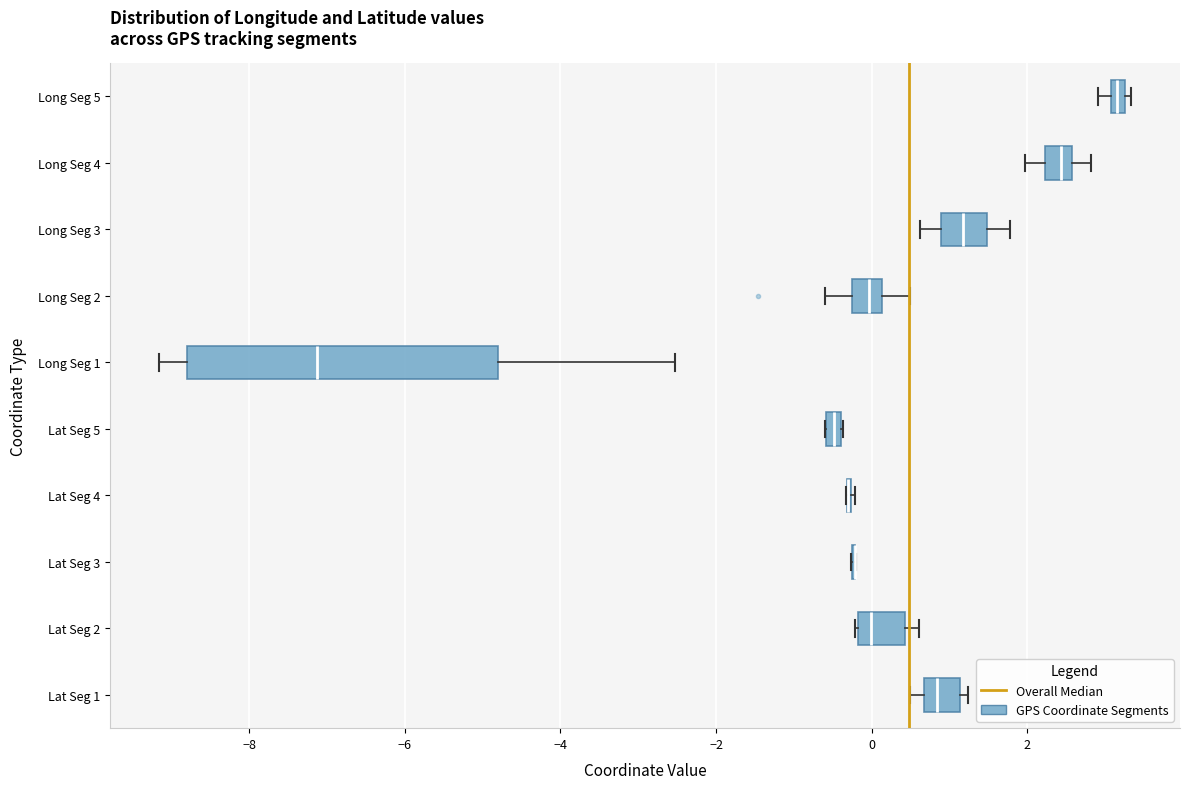

Where is the right edge of the box for Long Seg 5 on the x-axis? The values are not printed on the chart, so give them approximately, as read against the axis.

3.2